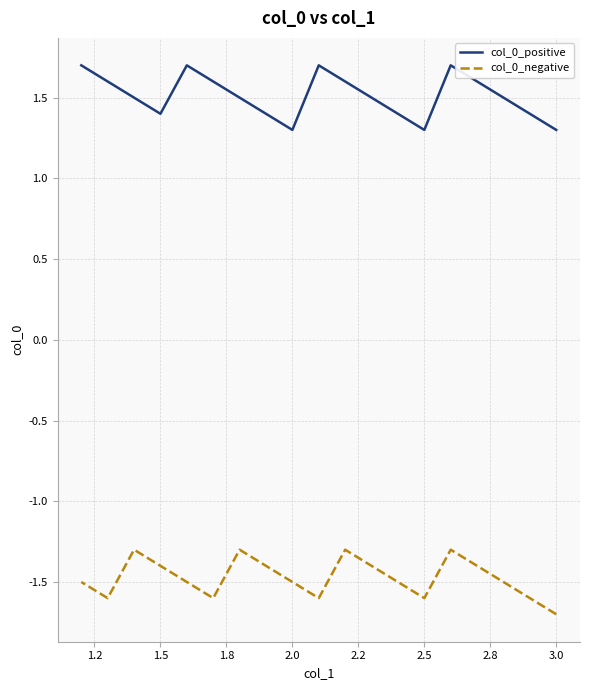

What is the difference between the highest and lowest values at 2.5?

2.9